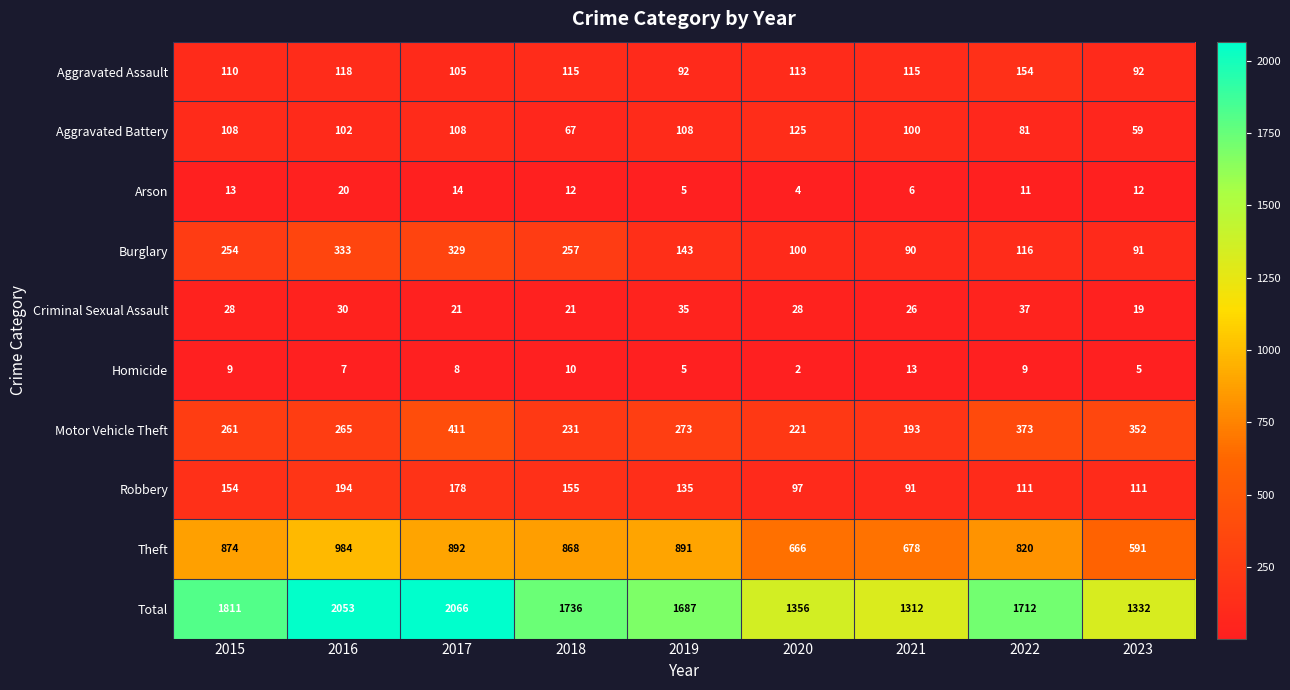

What is the sum of all Criminal Sexual Assault values?

245